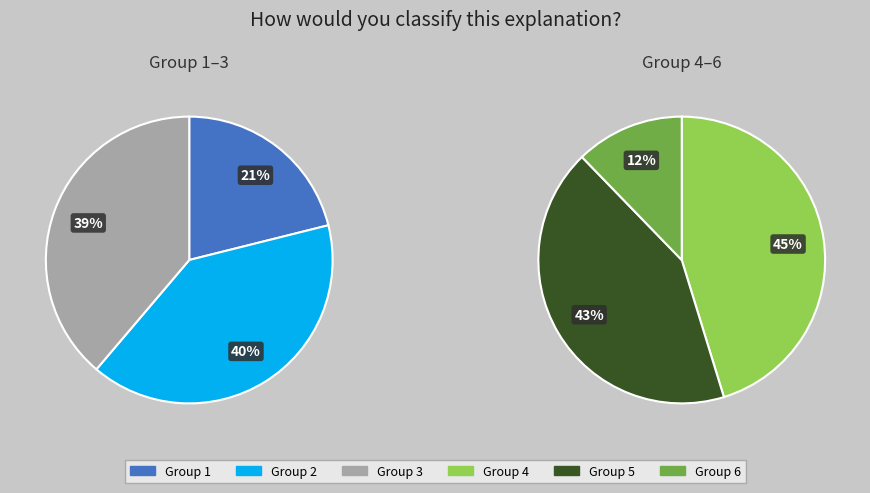

What is the ratio of the value at 2 to the value at 3?

1.0